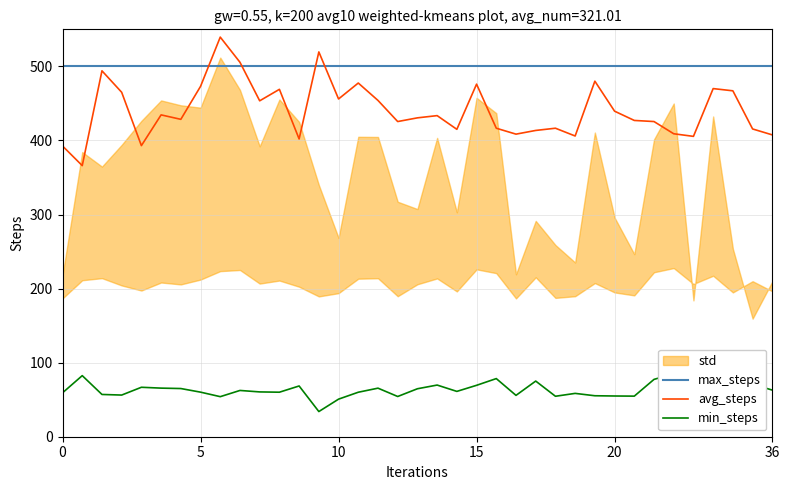

True or false: max_steps and min_steps cross at least once.

False